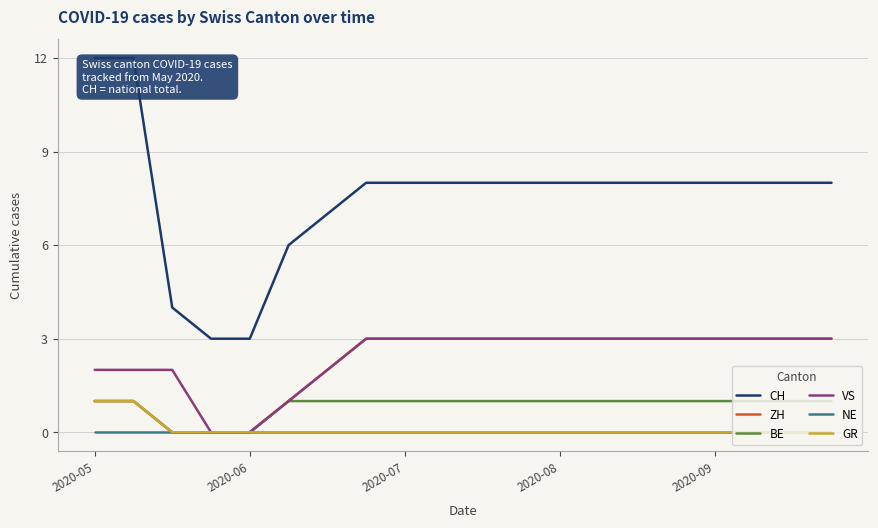

True or false: CH and NE cross at least once.

False